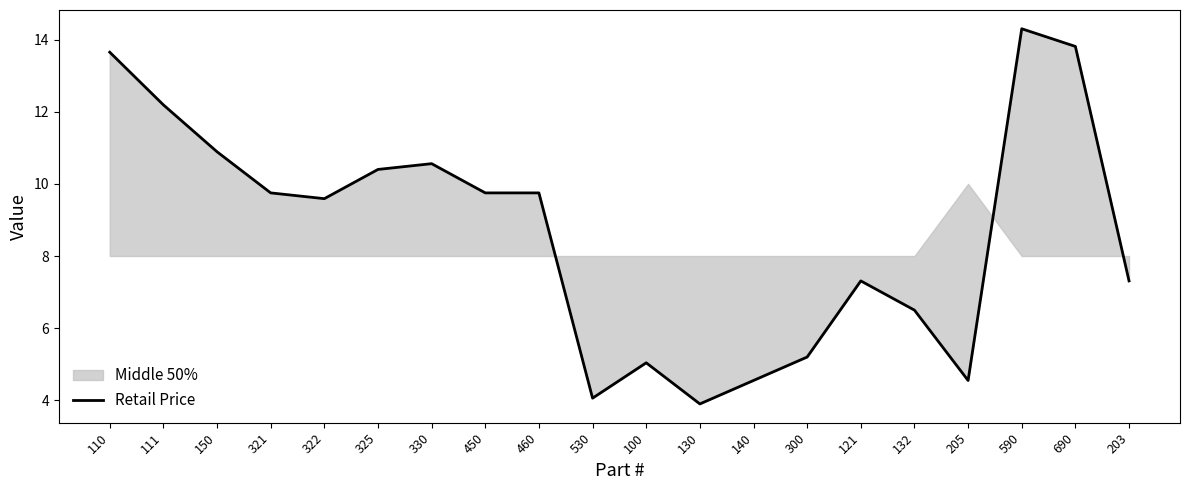

What is the label of the 5th point from the right?

132